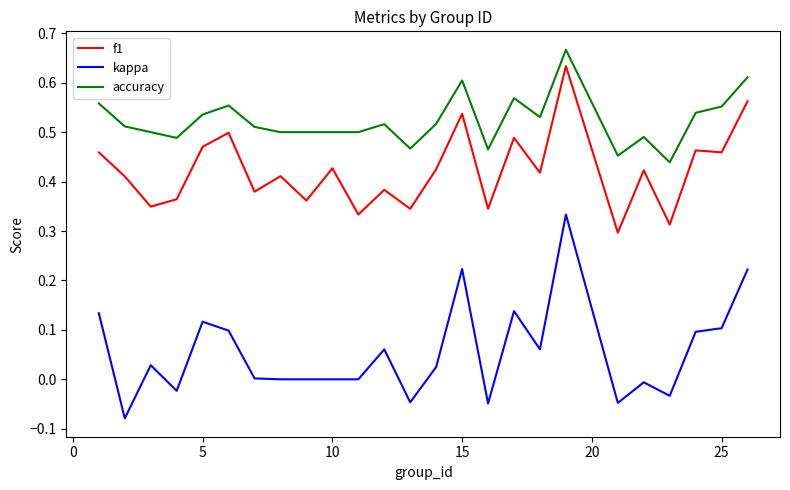

List the series in order of their overall mean, lowest first.

kappa, f1, accuracy